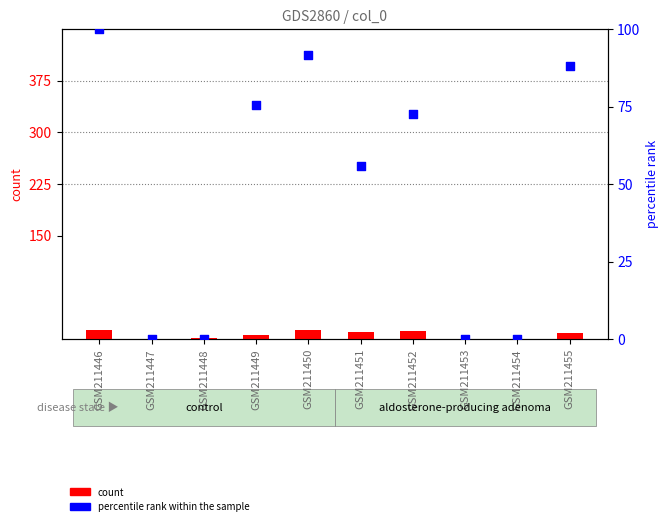

Which series reaches the maximum Y coordinate?

percentile rank within the sample